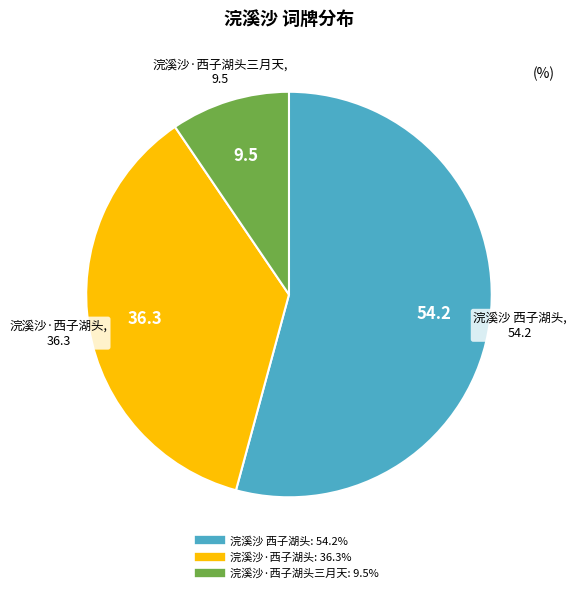

Is there a majority slice in this chart?

Yes